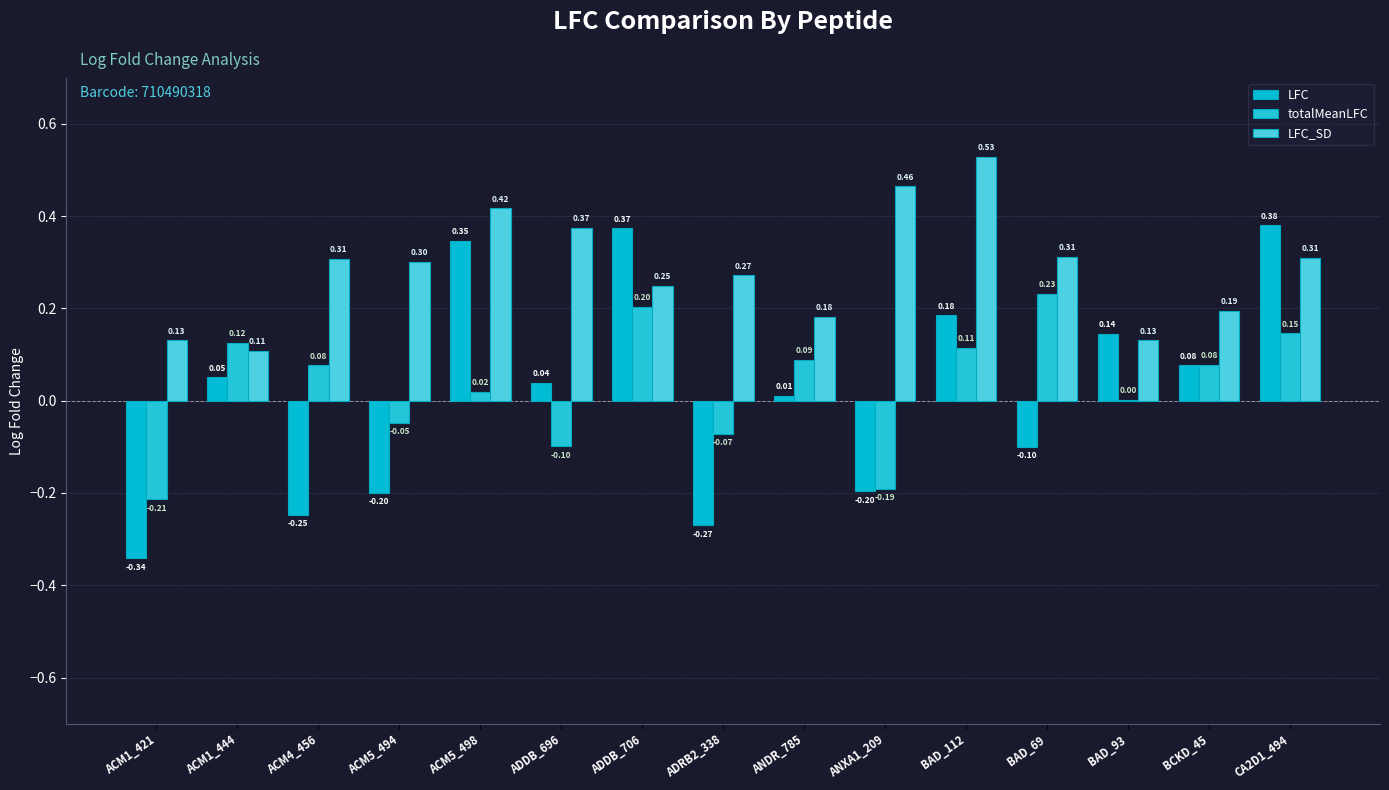

Which has a higher value, ACM4_456 or ACM1_421?

ACM4_456